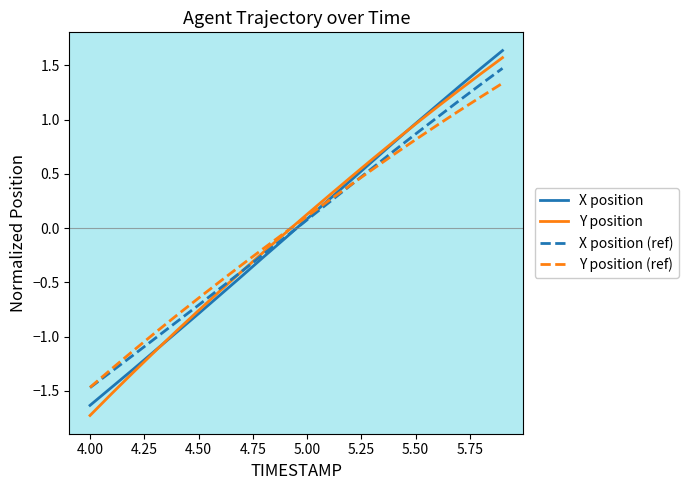

Which series has the largest range (max minus min)?

Y position